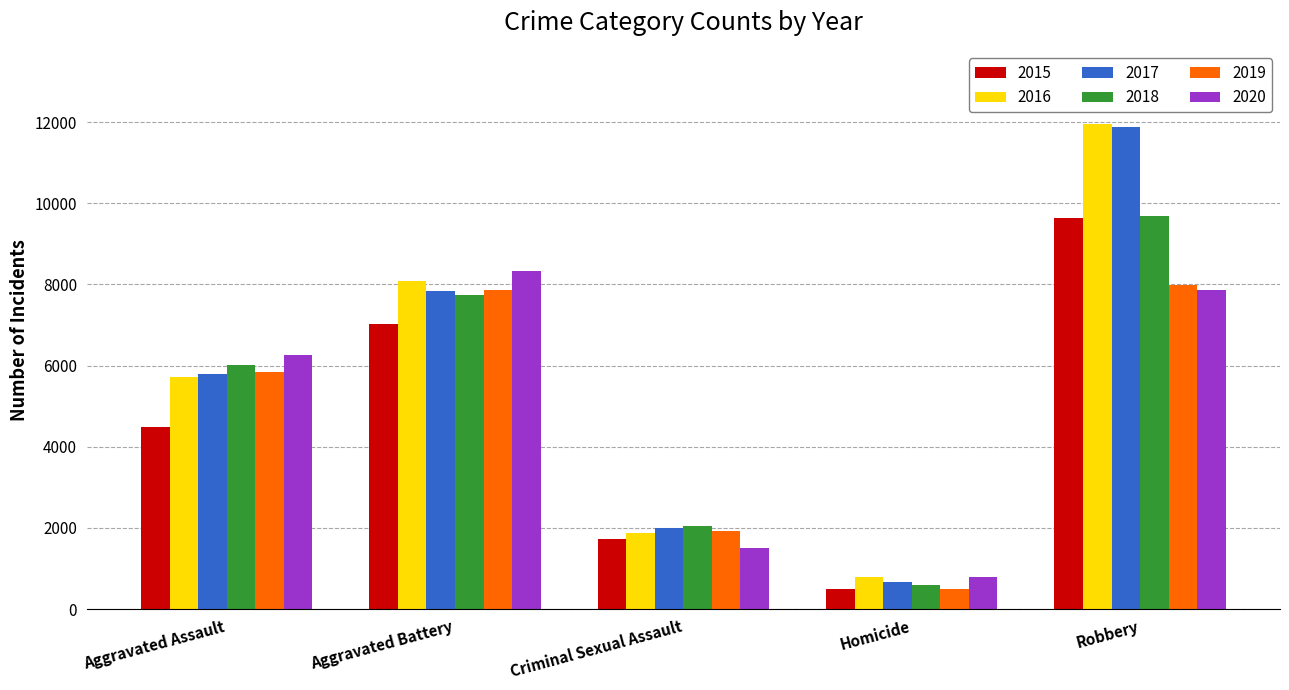

How many values in the 2017 series are below 5793?

2